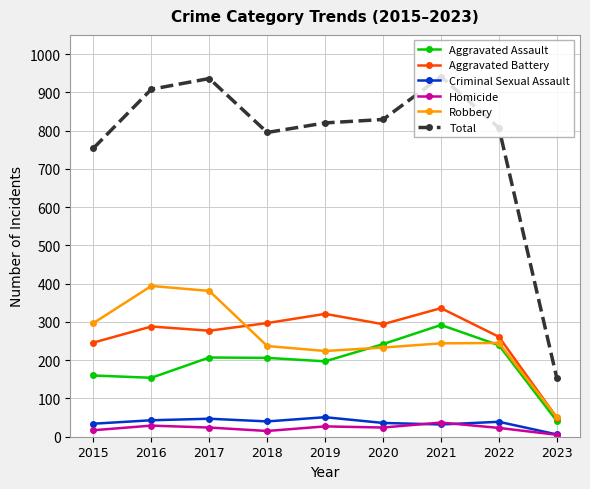

What is the total value across all series at 2019?

1640